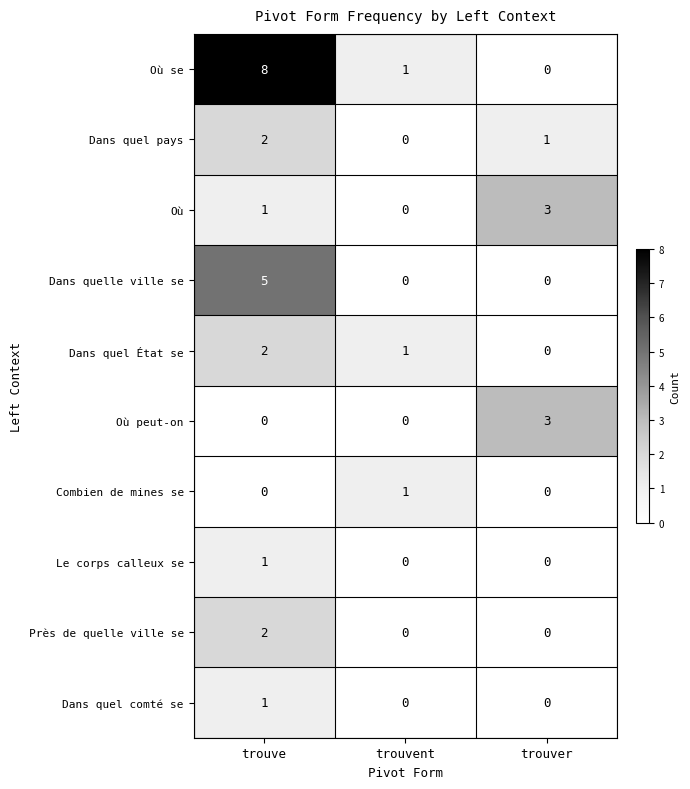

Is it true that Dans quel État se equals -1 at trouver?

False